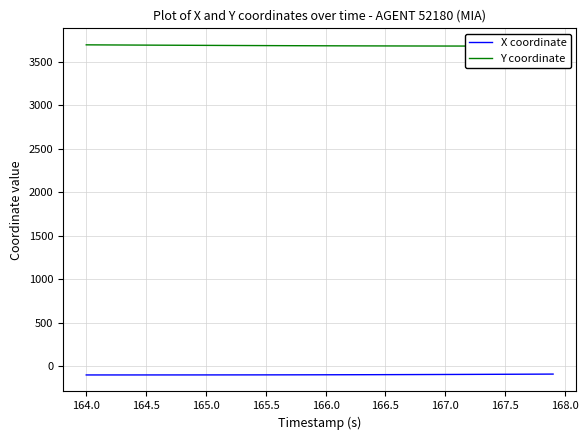

What is the lowest value of the X coordinate series?

-101.1